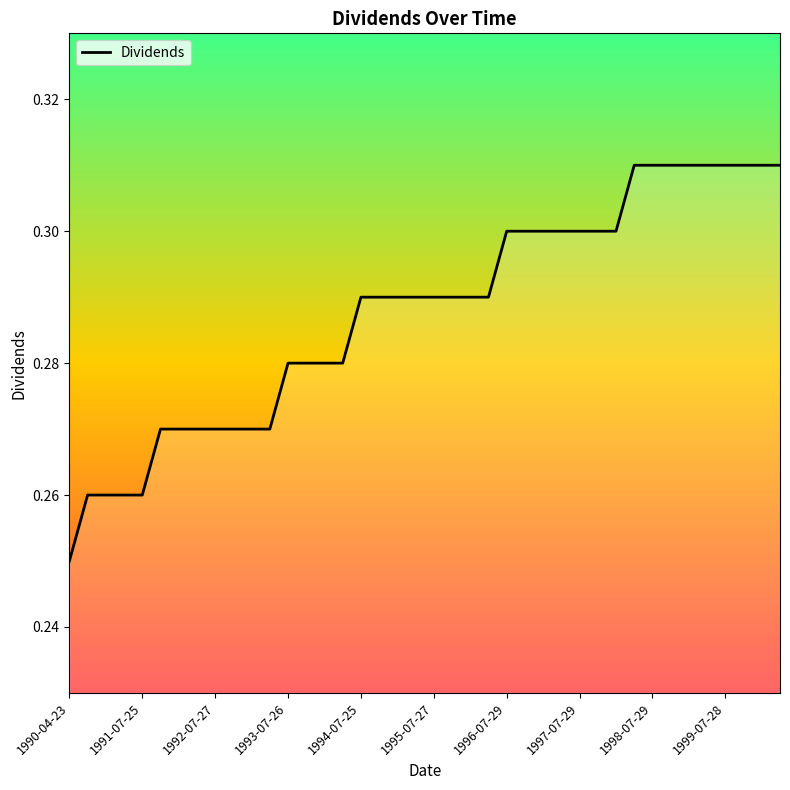

How many lines are shown in the chart?

1